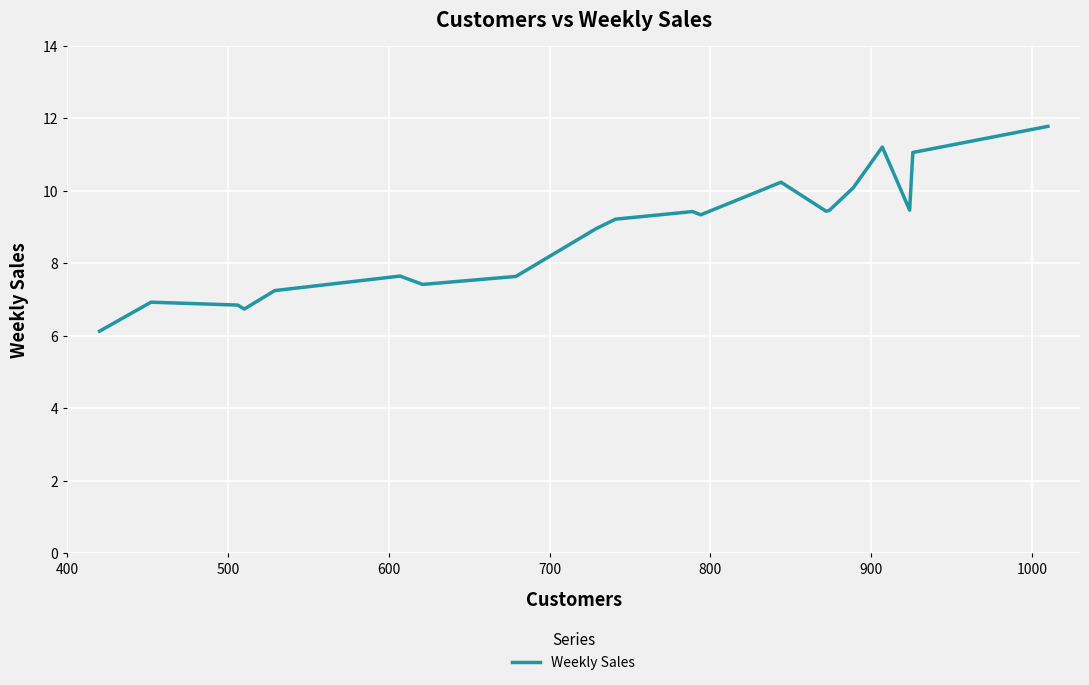

What is the maximum value shown in the chart?

11.8